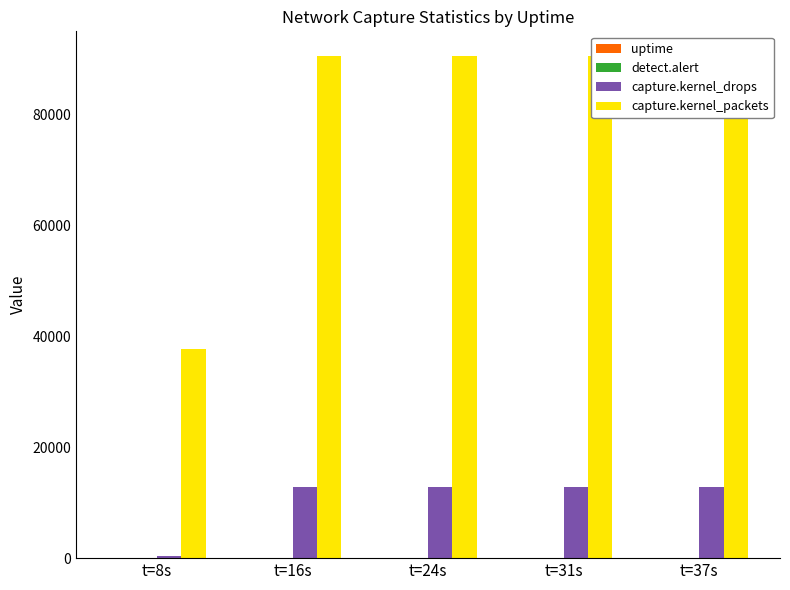

Reading left to right, extract all data points from this chart.

uptime: t=8s=8	t=16s=16	t=24s=24	t=31s=31	t=37s=37
detect.alert: t=8s=0	t=16s=4	t=24s=8	t=31s=8	t=37s=8
capture.kernel_drops: t=8s=336	t=16s=12862	t=24s=12862	t=31s=12862	t=37s=12862
capture.kernel_packets: t=8s=37741	t=16s=90421	t=24s=90421	t=31s=90421	t=37s=90421